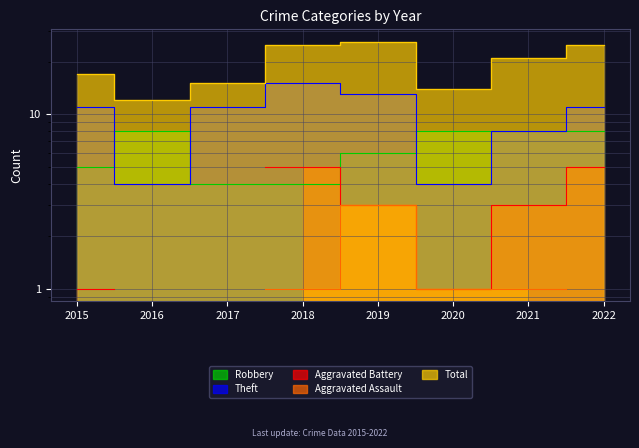

At how many categories does at least one series exceed 16?

5